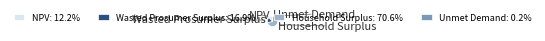

Is the sum of NPV and Wasted Prosumer Surplus greater than half?

No